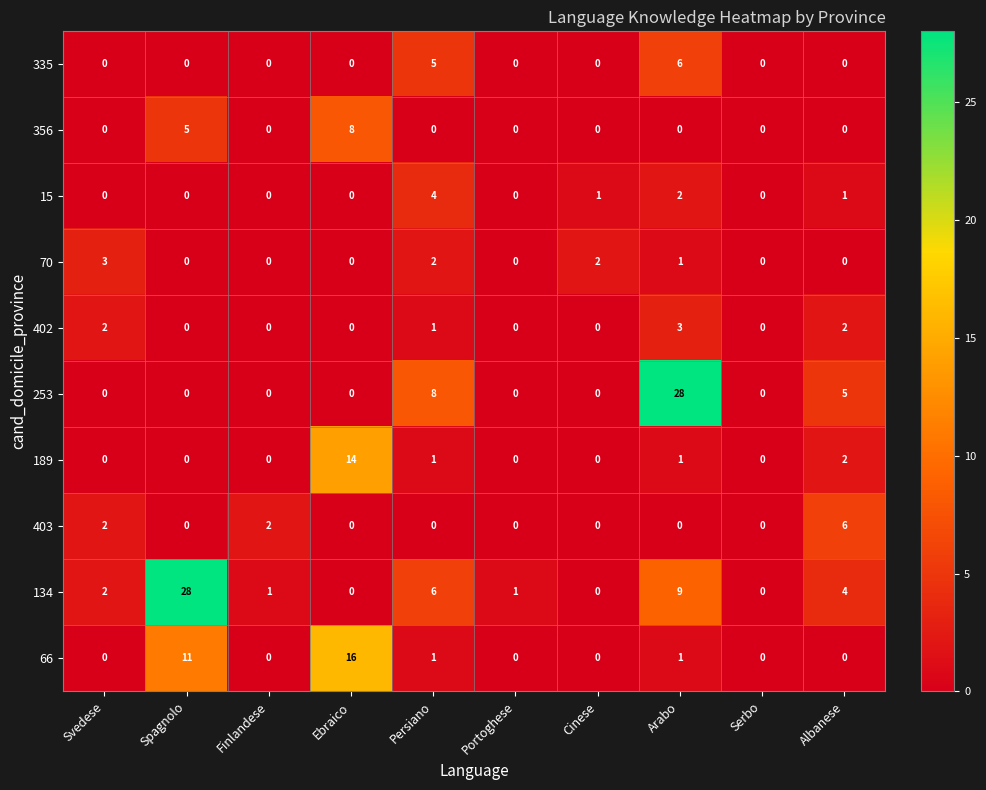

Is the value of 335 at Albanese greater than the value of 402 at Svedese?

No